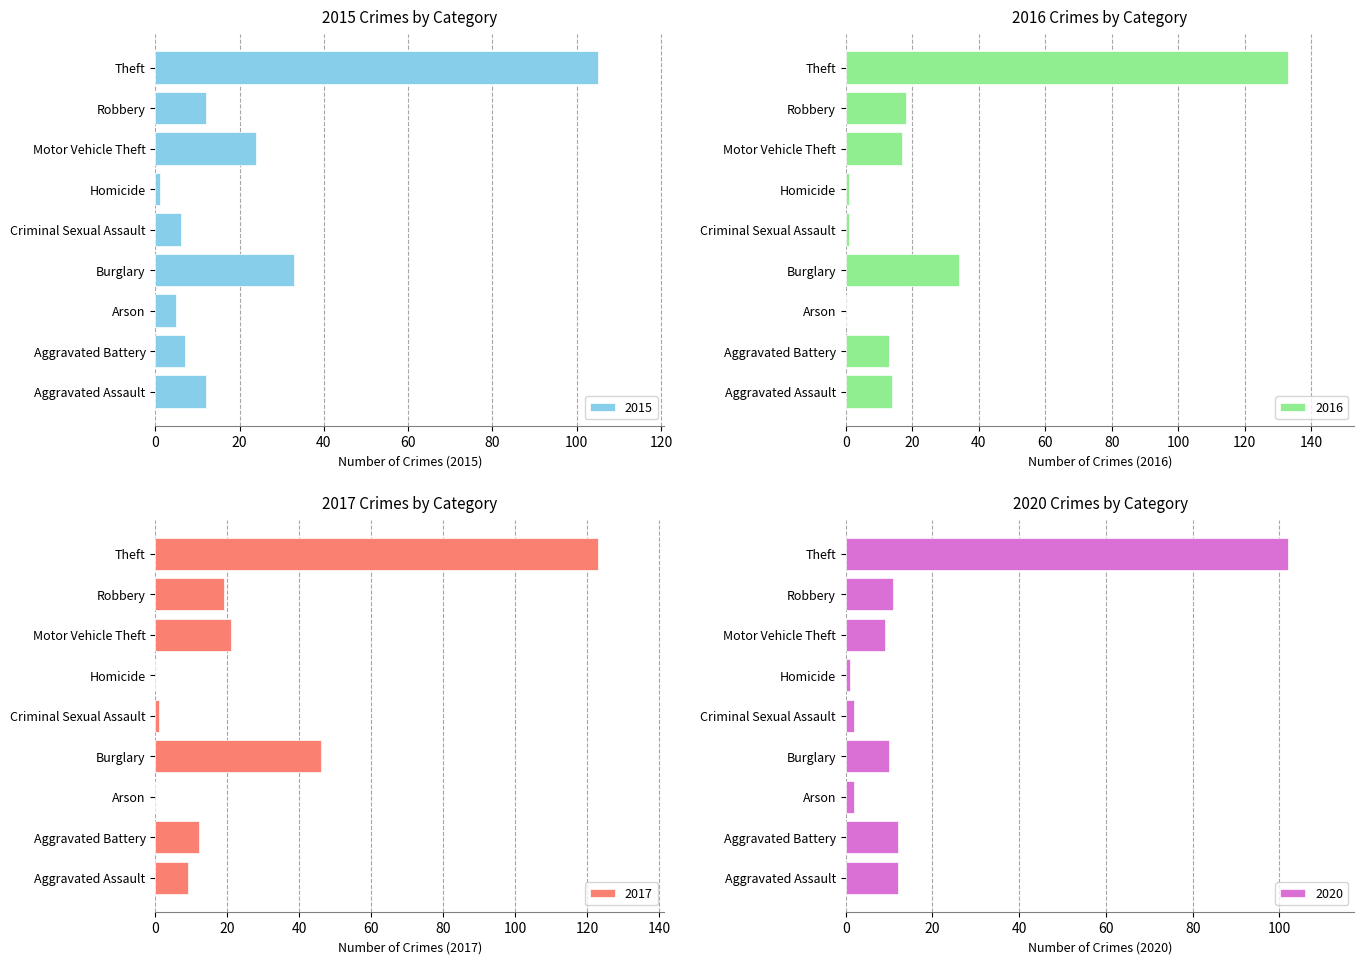

What is the spread (max minus min) of values at Burglary?

36